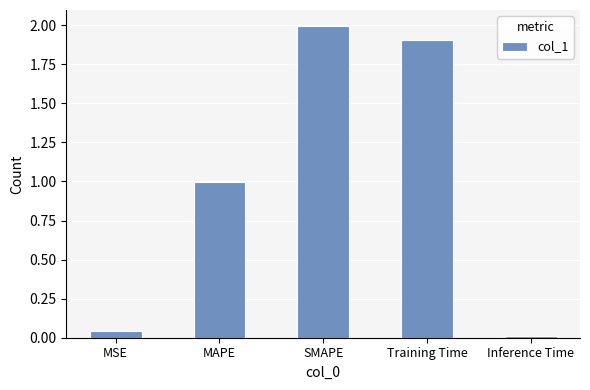

Is it true that the value at SMAPE is 2.0?

True